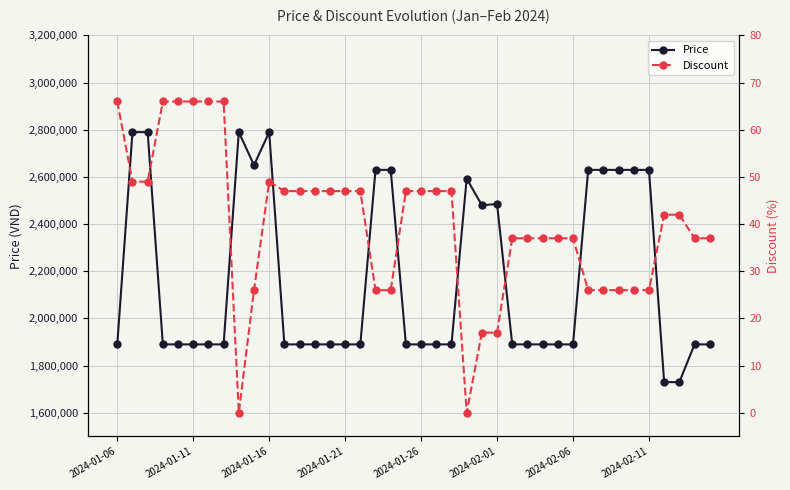

List the series in order of their peak value, lowest first.

Discount, Price